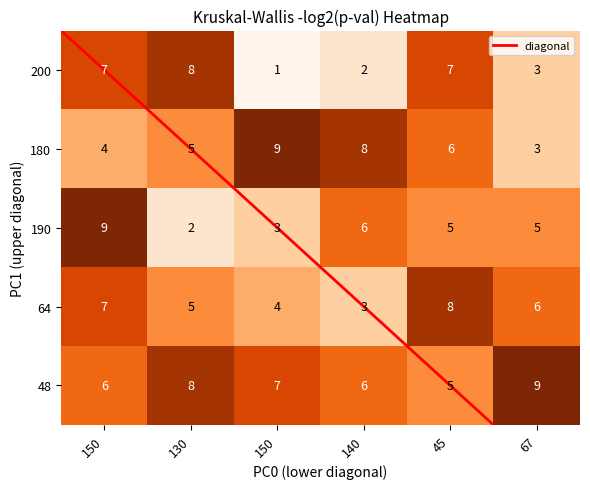

How many categories are shown in the chart?

6